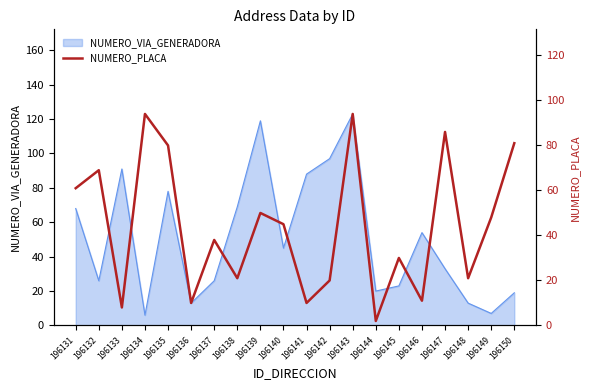

What is the difference between the second highest and second lowest values?

86